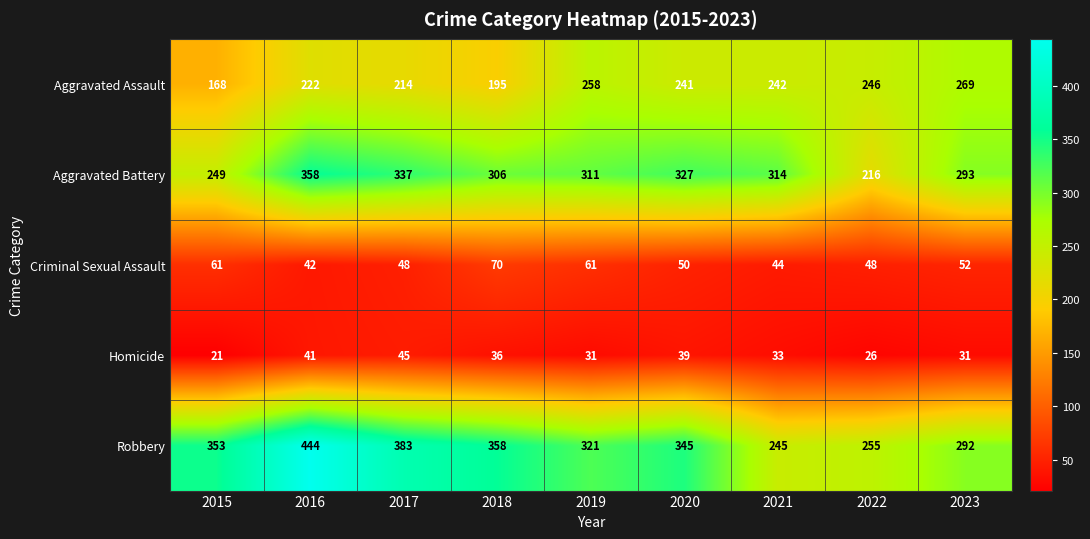

How many values in the Criminal Sexual Assault series are below 50?

4